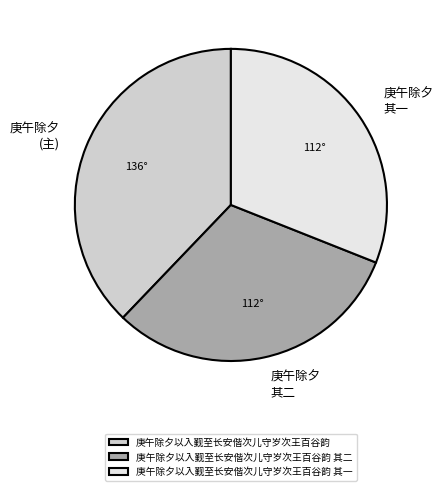

Which category has the biggest portion of the pie?

庚午除夕以入觐至长安偕次儿守岁次王百谷韵